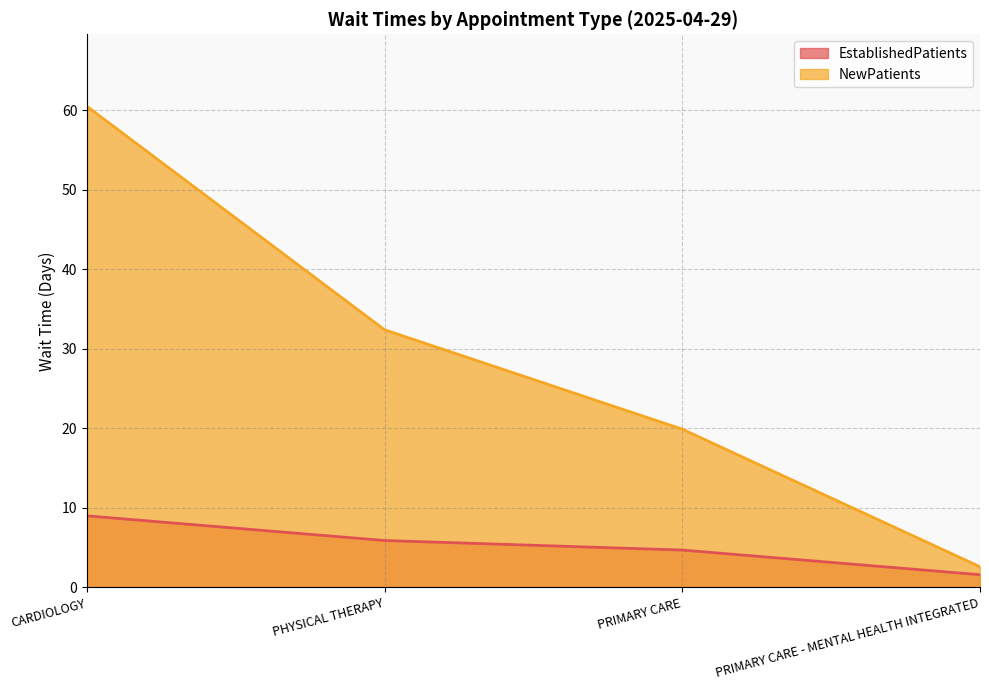

What is the difference between the EstablishedPatients values at PHYSICAL THERAPY and PRIMARY CARE - MENTAL HEALTH INTEGRATED?

4.3